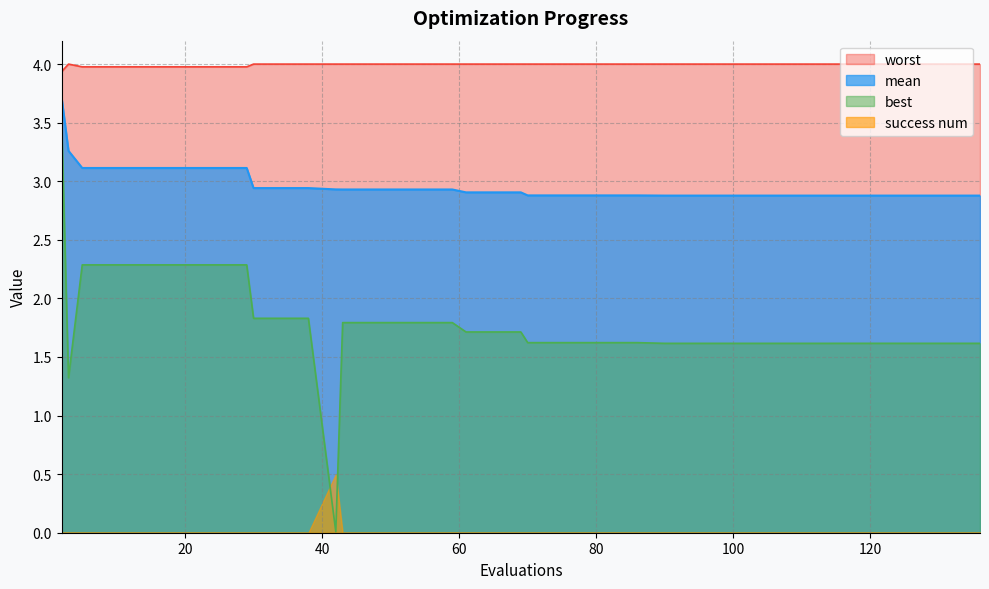

Which series has the largest range (max minus min)?

best